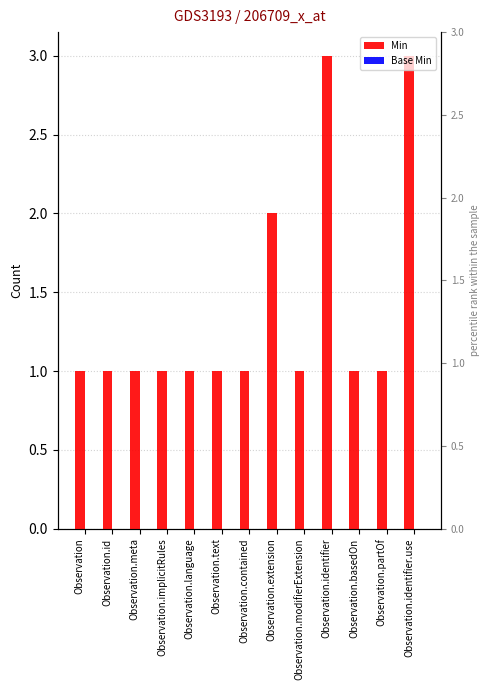

Rank the series at Observation.identifier.use from lowest to highest value.

Base Min, Min